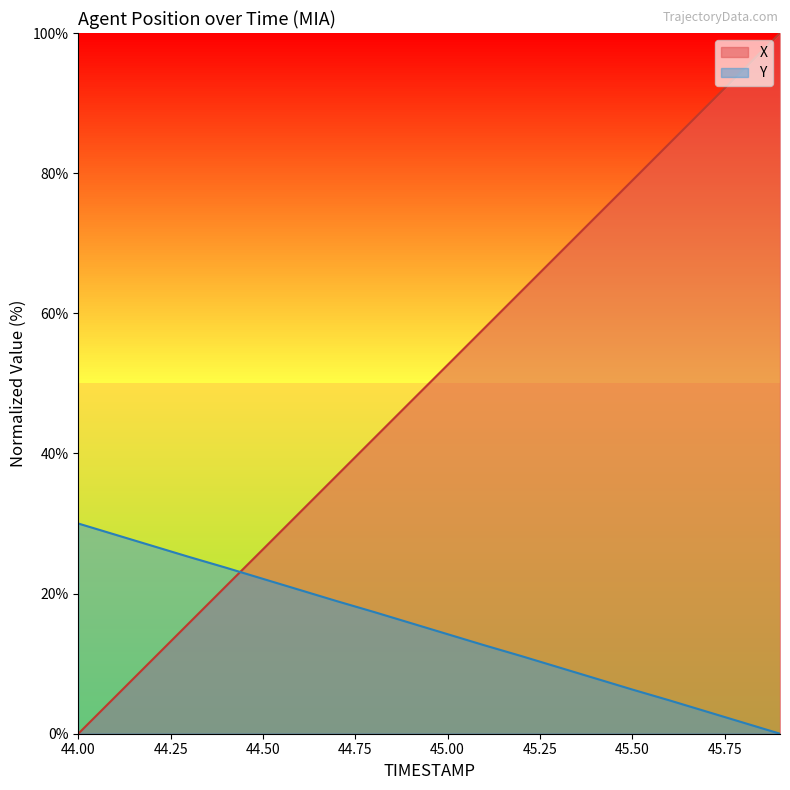

What is the approximate value of Y at 44.6?

20.5